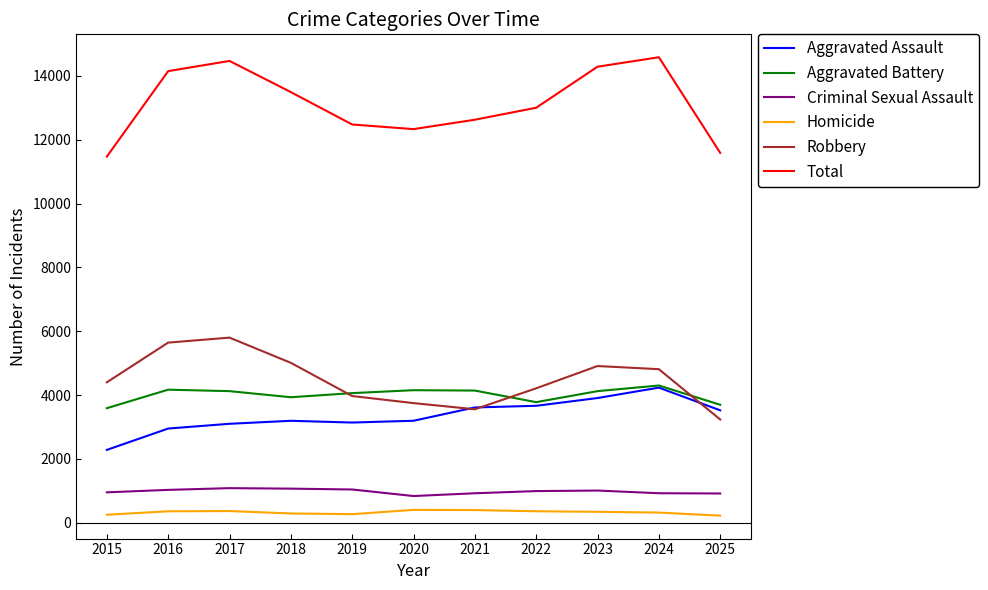

Is this an area chart (filled region under the line)?

No